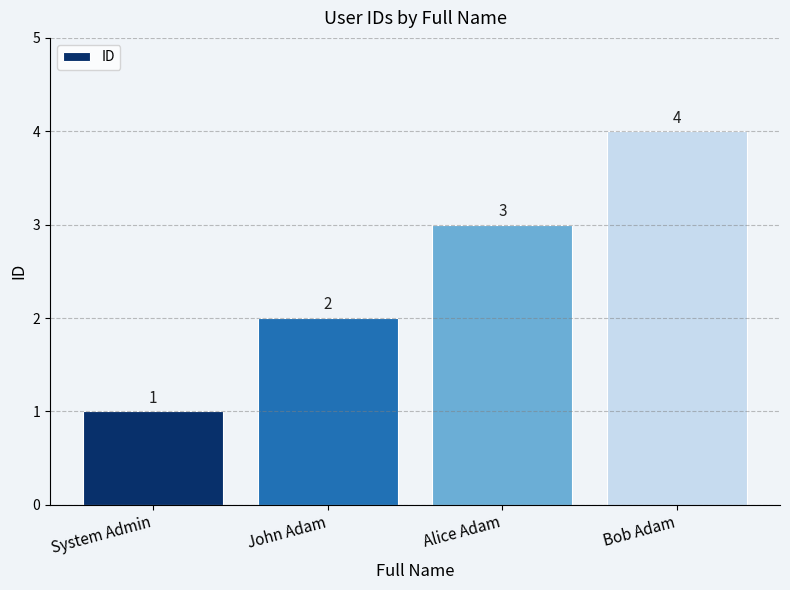

Where is the data nearest to the value 2?

John Adam